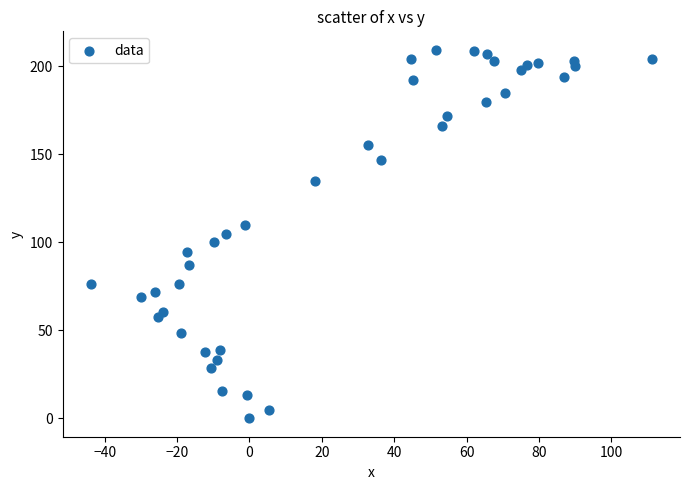

What is the range of X values (max minus min)?

155.1